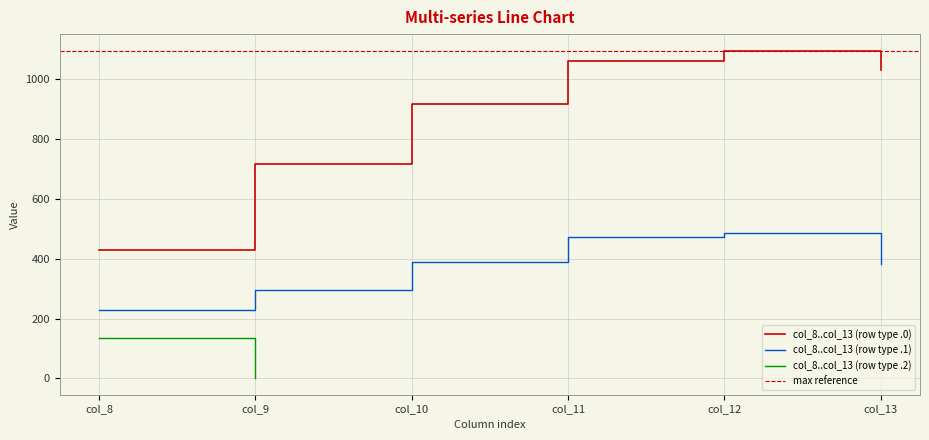

True or false: col_8..col_13 (row type .0) and col_8..col_13 (row type .1) cross at least once.

False